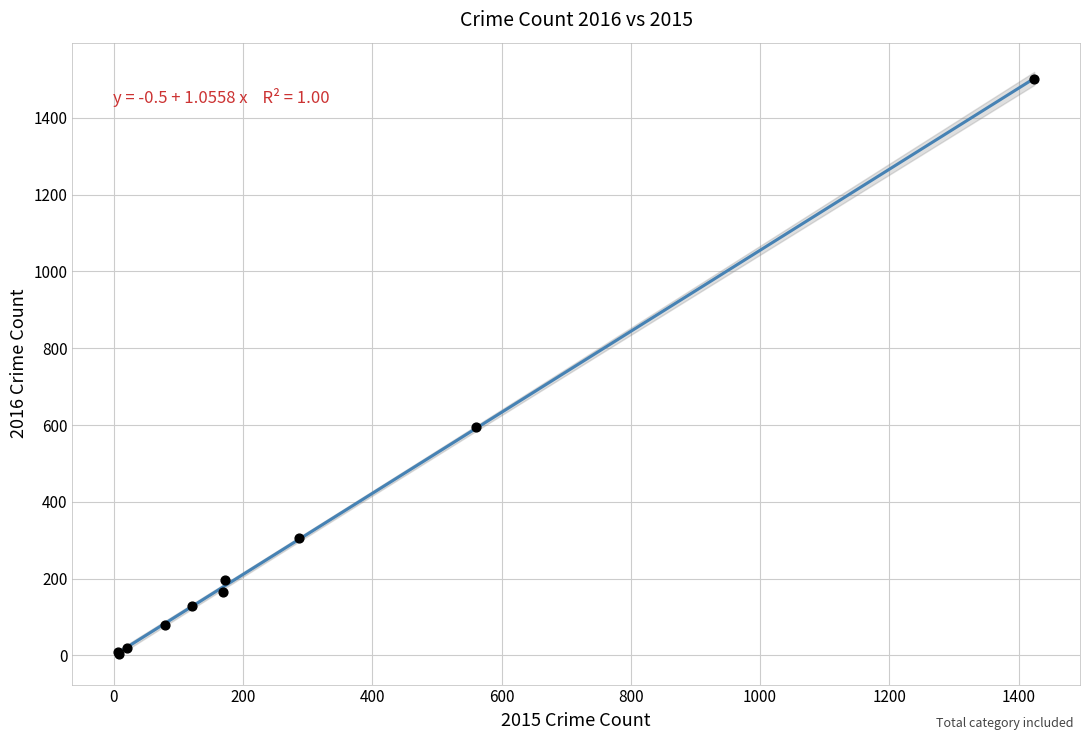

What Y value in the scatter plot is closest to 752?

594